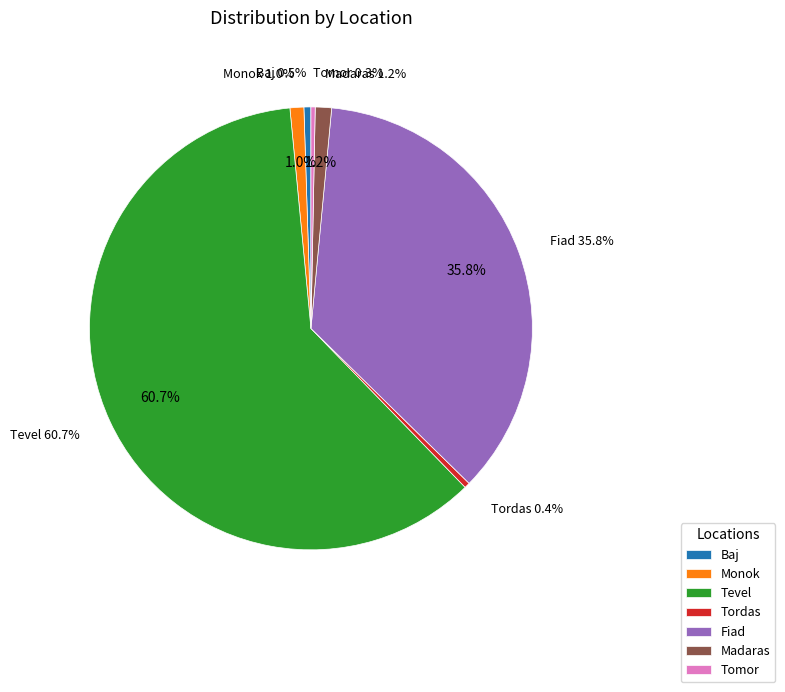

What is the smallest slice in the pie chart?

Tomor